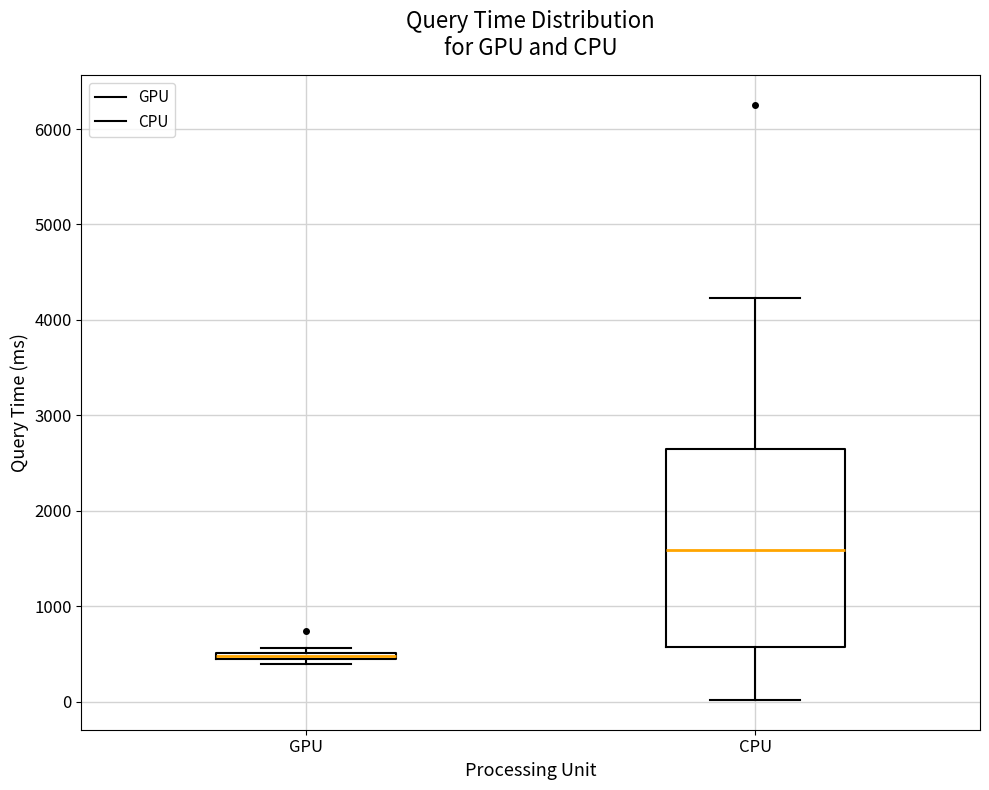

Which box has the highest median line?

CPU